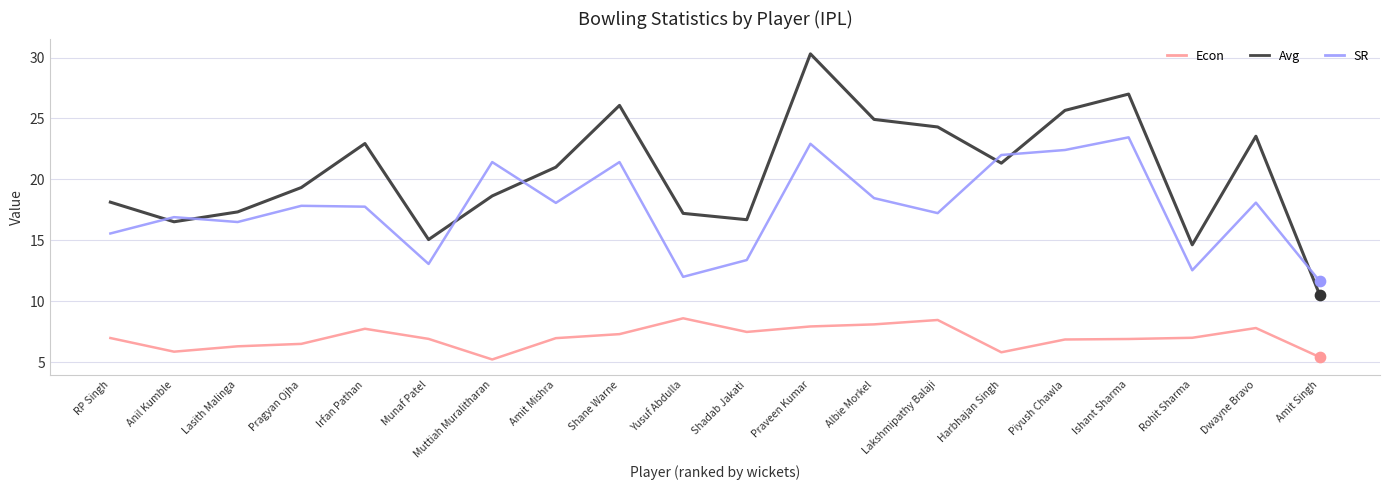

Is the value of Avg at Albie Morkel greater than the value of SR at Piyush Chawla?

Yes